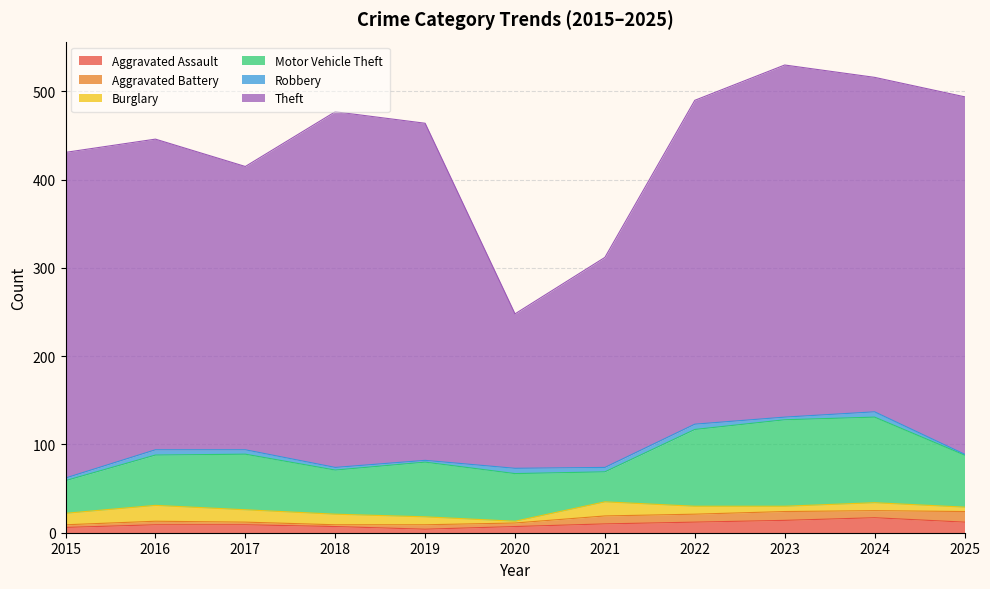

What is the value of the Theft point at the 8th from the left?

367